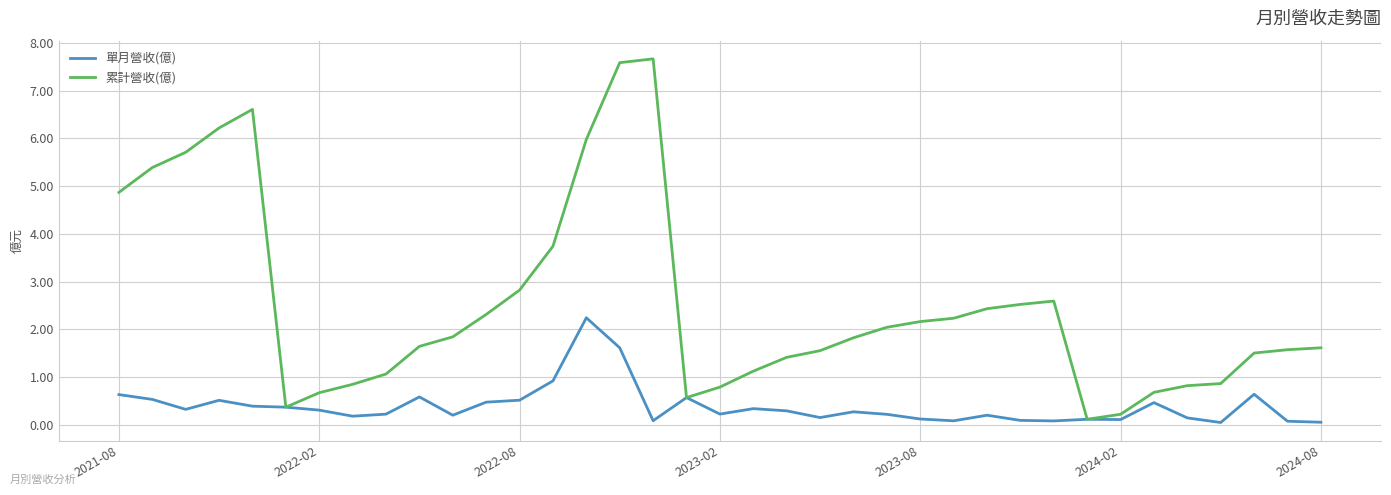

Rank the series by their maximum value, from lowest to highest.

單月營收(億), 累計營收(億)